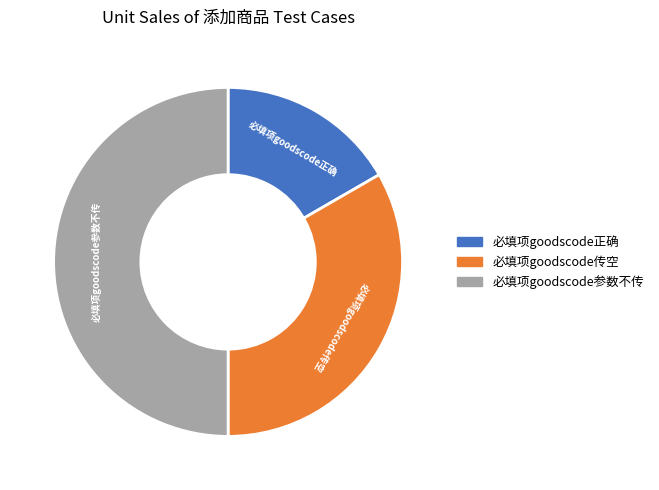

The 必填项goodscode正确 slice represents 17% of the pie. True or false?

True